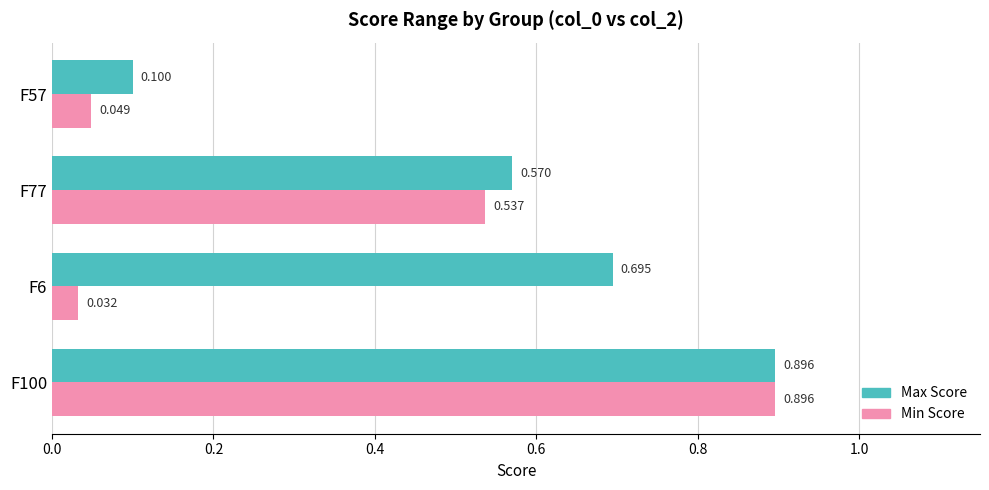

Is the value of Max Score at F6 greater than the value of Min Score at F6?

Yes